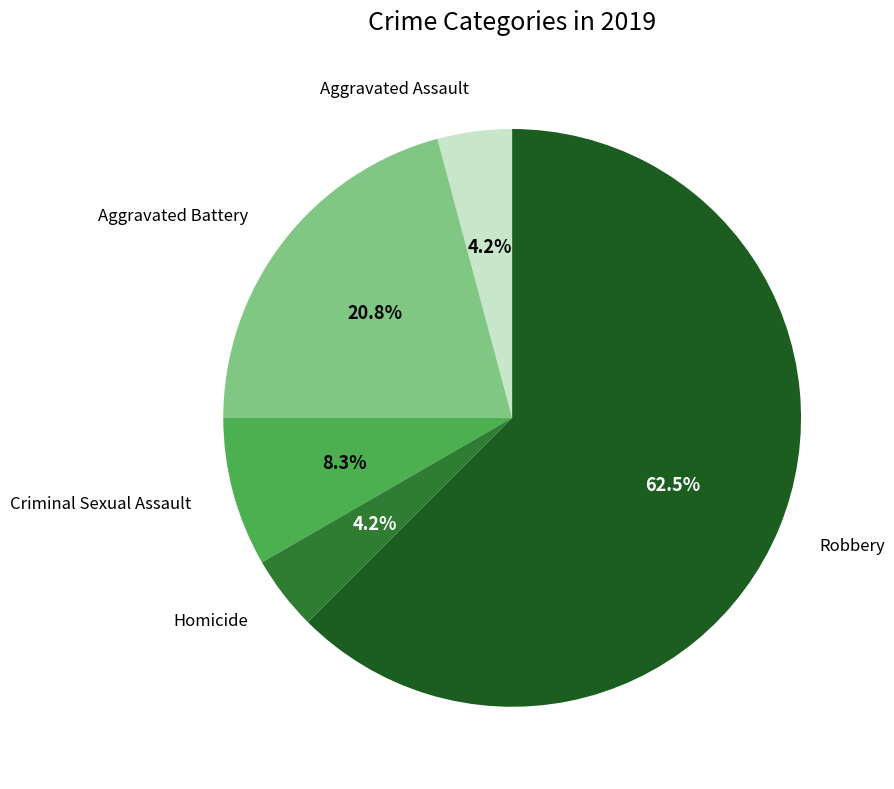

Is there any slice that represents more than half of the pie?

Yes